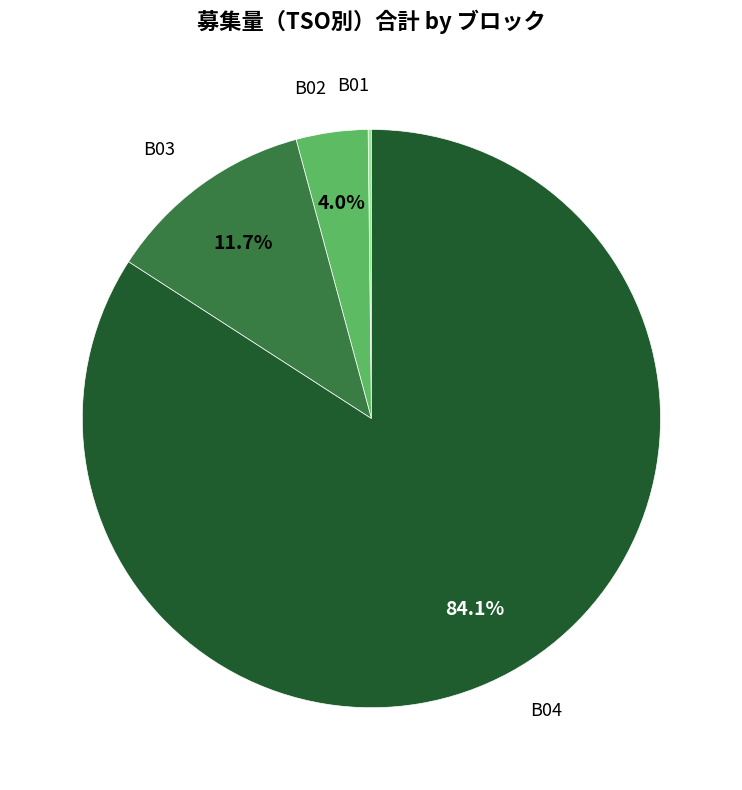

To the nearest percent, what is the difference between the largest and smallest slice percentages?

84%